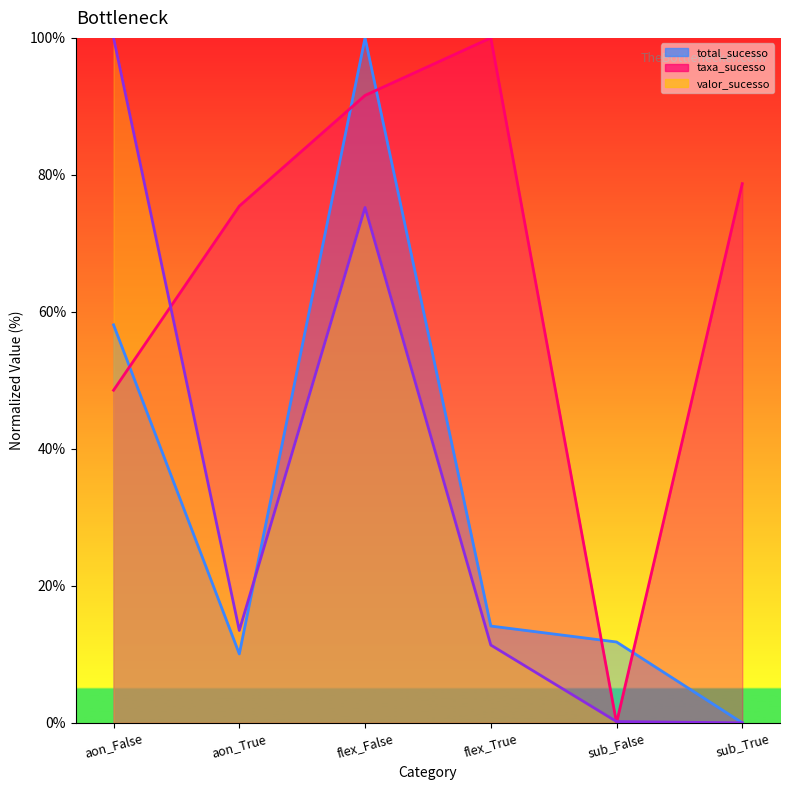

Reading left to right, list all the values displayed in this chart.

total_sucesso: aon_False=58.1	aon_True=10.1	flex_False=100.0	flex_True=14.1	sub_False=11.8	sub_True=0.0
taxa_sucesso: aon_False=48.6	aon_True=75.4	flex_False=91.6	flex_True=100.0	sub_False=0.0	sub_True=78.7
valor_sucesso: aon_False=100.0	aon_True=13.5	flex_False=75.2	flex_True=11.4	sub_False=0.2	sub_True=0.0